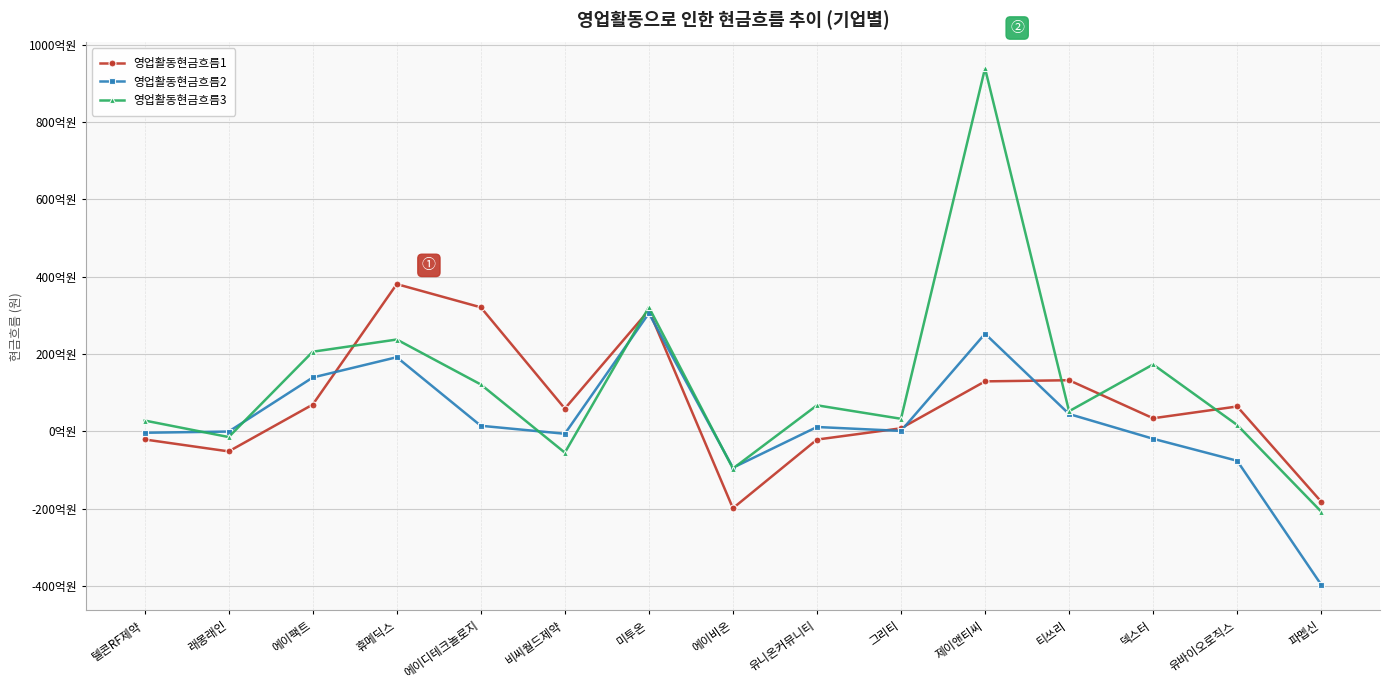

At which category does the chart reach its minimum across all series?

파멥신